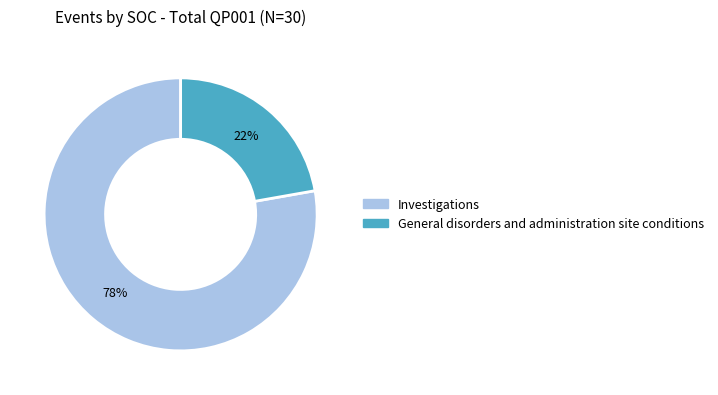

To the nearest percent, what is the average slice percentage?

50%